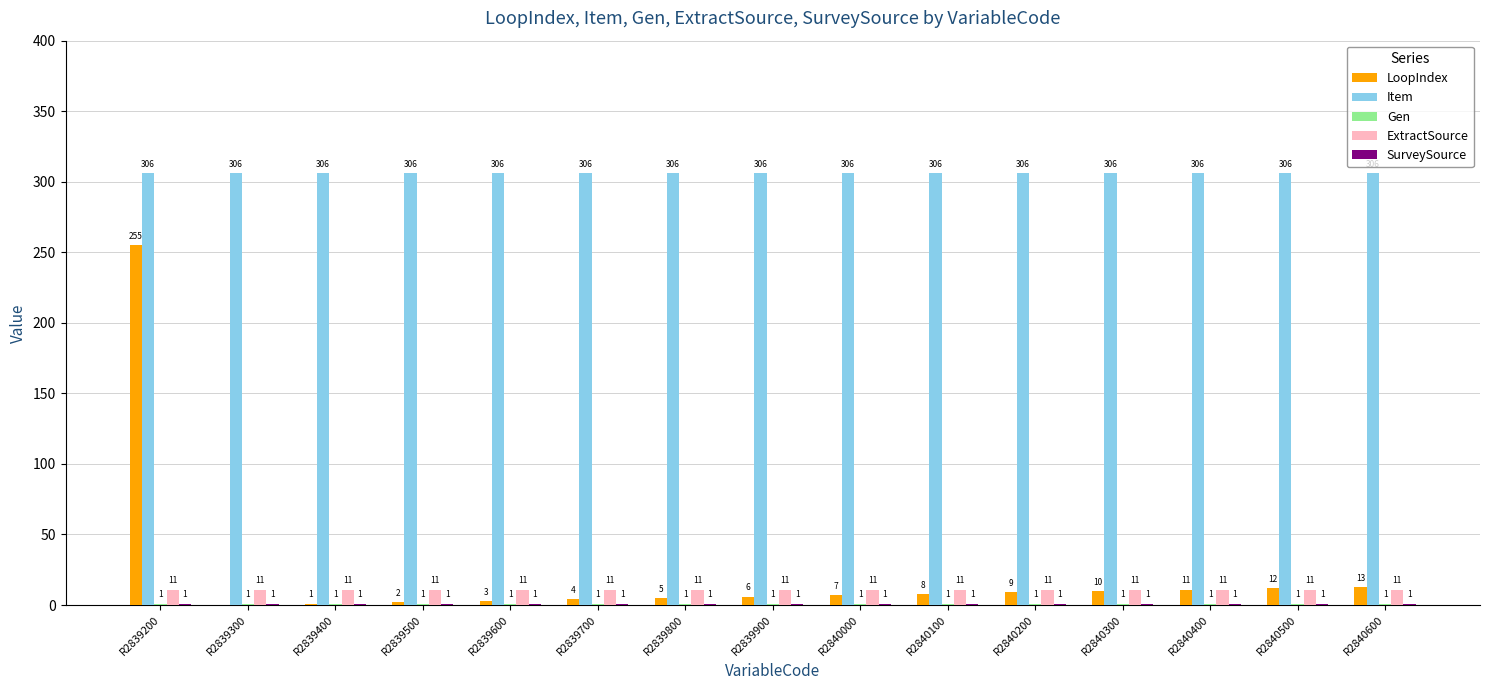

Is it true that ExtractSource equals 11 at R2839600?

True